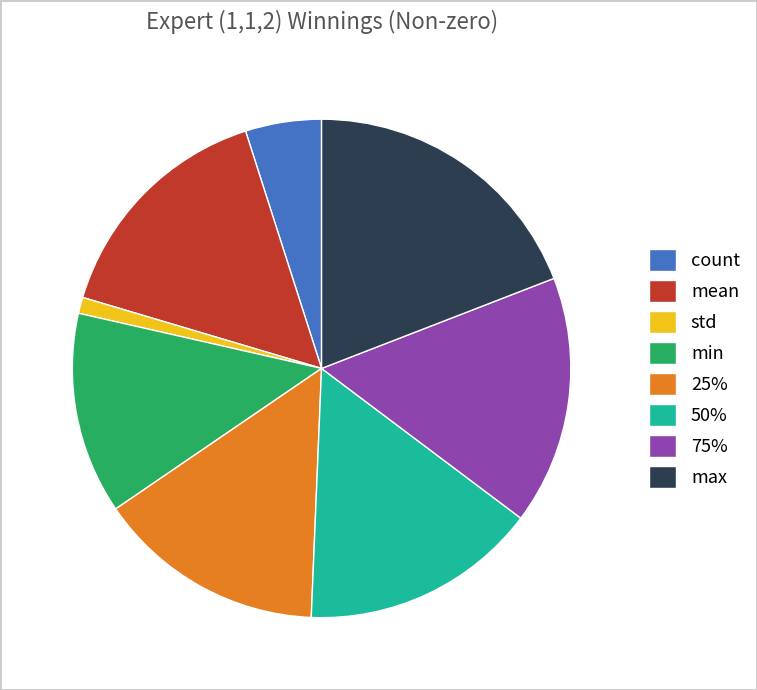

What is the smallest slice in the pie chart?

std